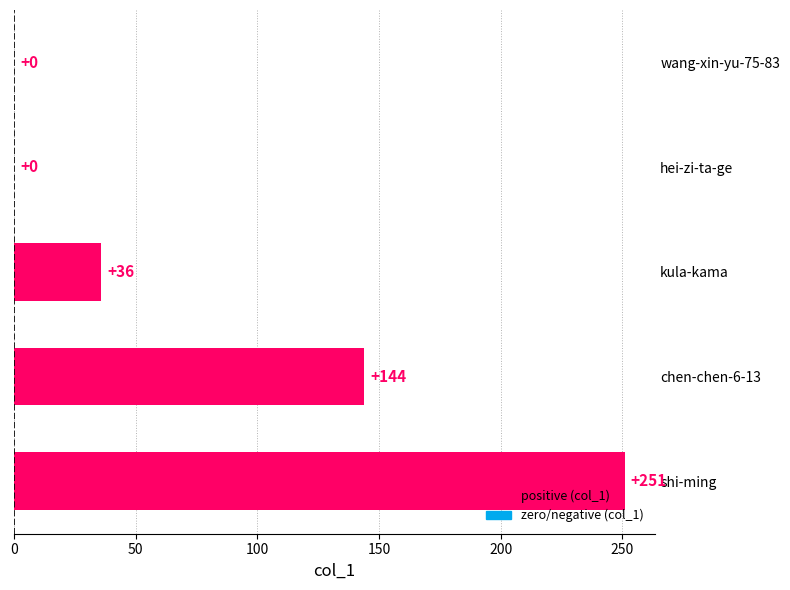

How many series are shown in this chart?

1